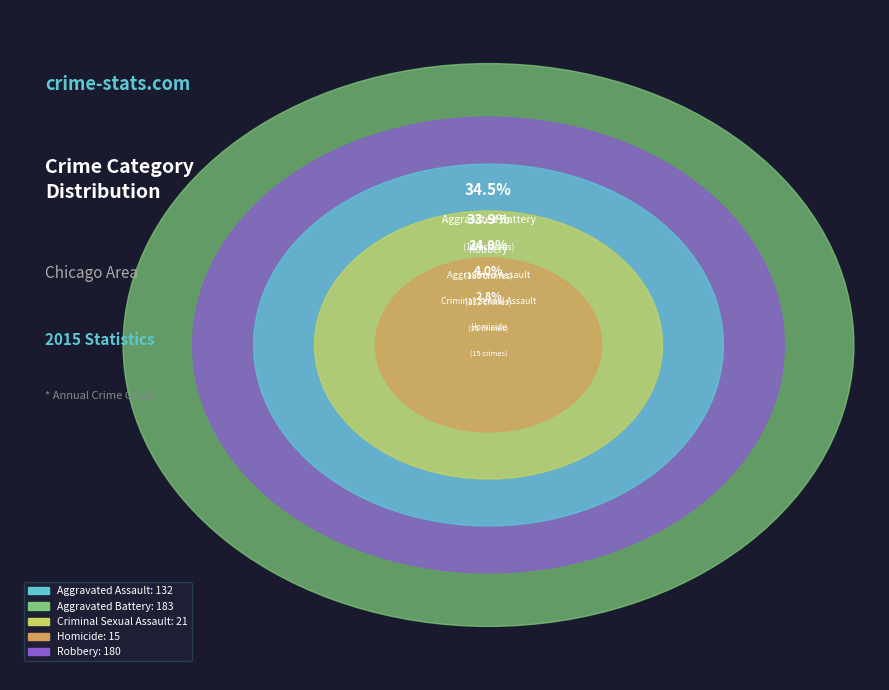

What percentage is the Homicide slice, to the nearest percent?

3%